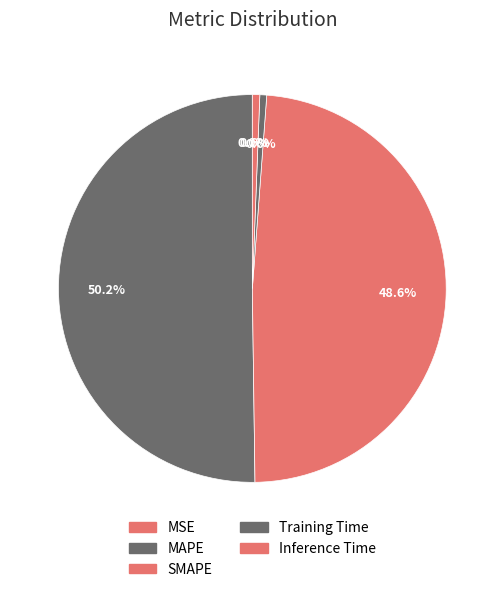

True or false: SMAPE accounts for 49% of the total.

True